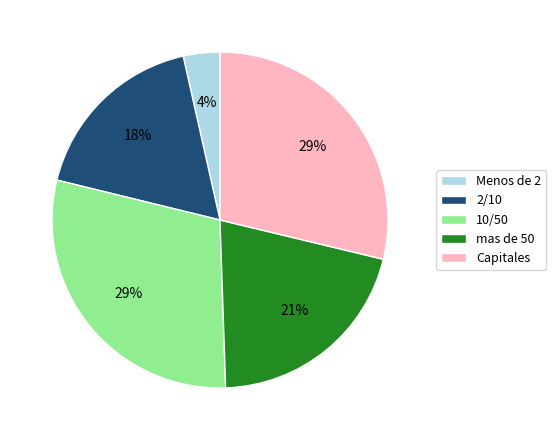

To the nearest percent, what is the average slice percentage?

20%